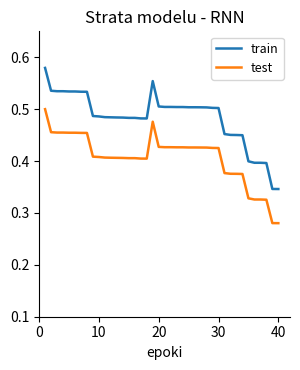

List the series in order of their peak value, lowest first.

test, train